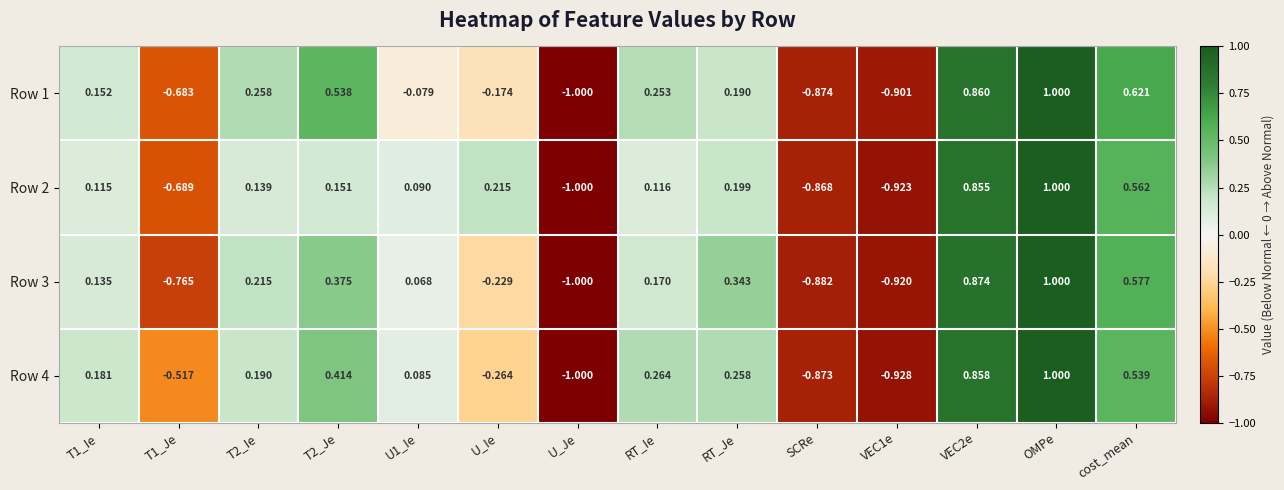

Is the value of Row 2 at T1_Je greater than the value of Row 1 at VEC1e?

Yes